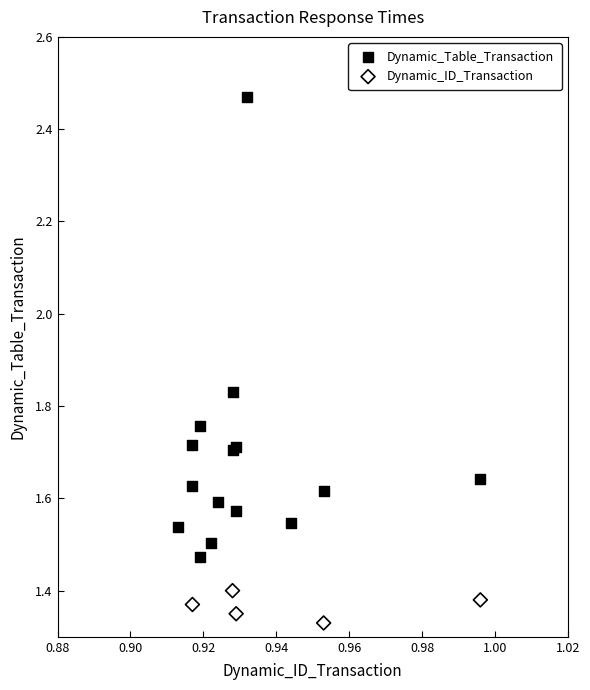

Which series contains the lowest Y value?

Dynamic_ID_Transaction